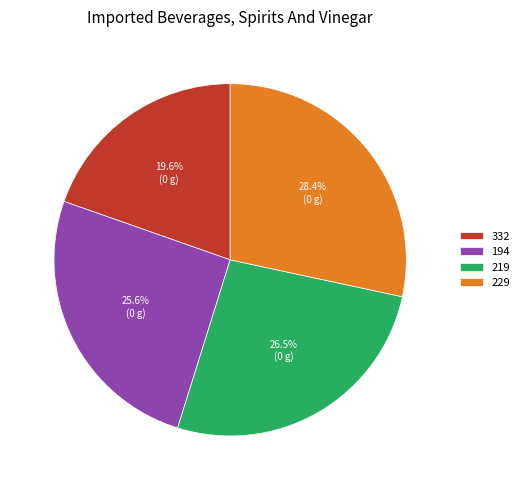

Between 194 and 229, which is larger?

229